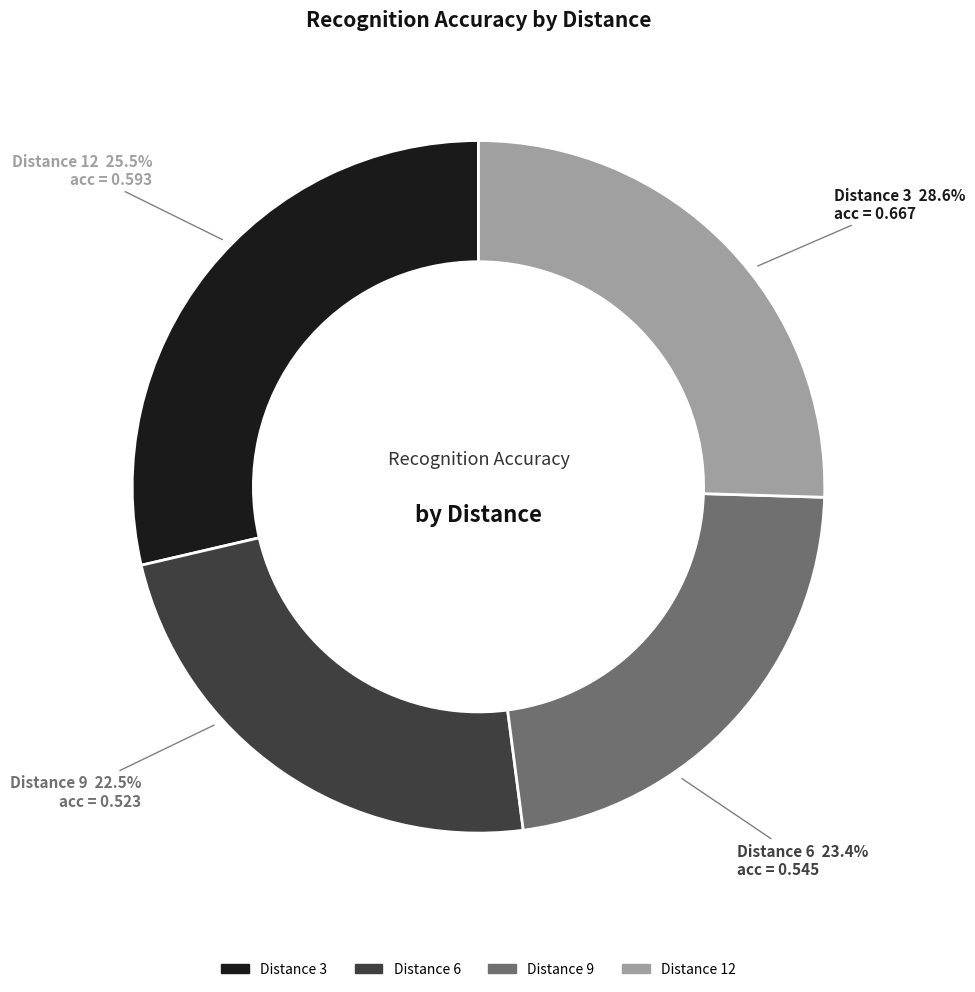

To the nearest percent, what is the difference between the 3 and 6 slice percentages?

5%